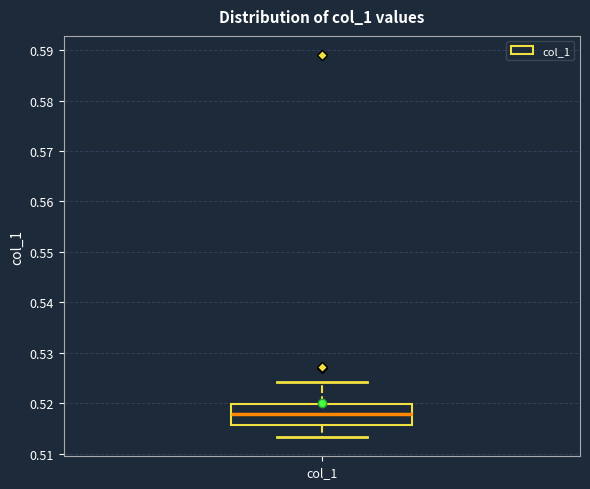

Where is the upper edge of the box for col_1 on the y-axis? The values are not printed on the chart, so give them approximately, as read against the axis.

0.520